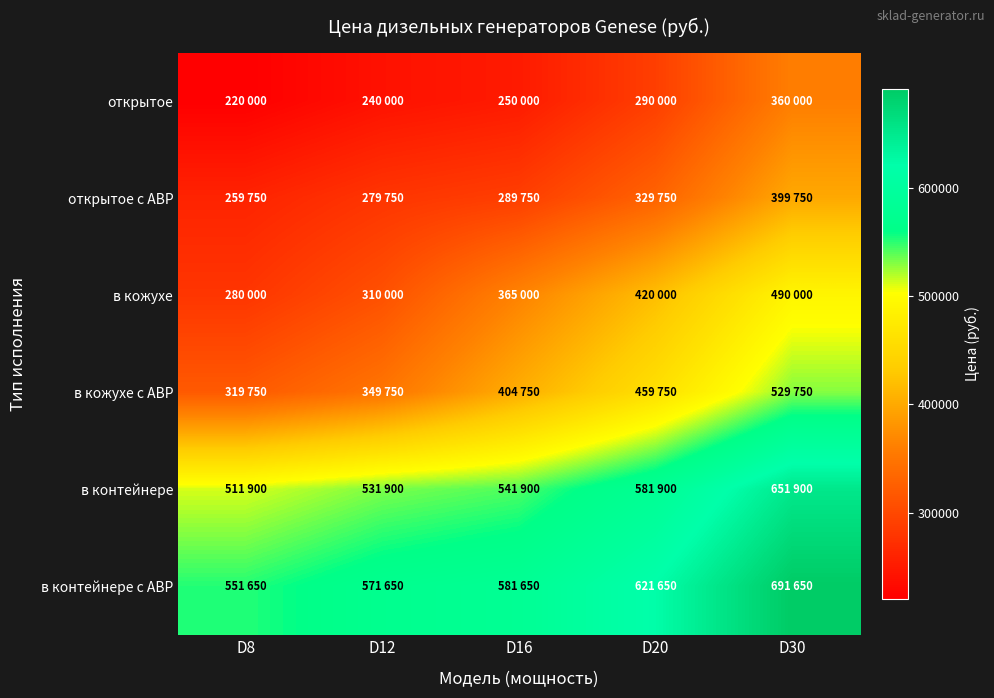

Between D12 and D30, which is larger?

D30